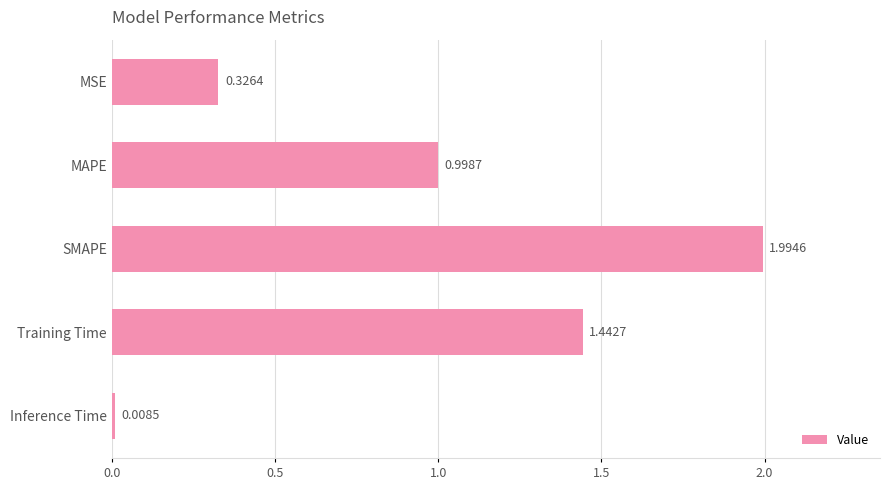

What is the label of the 2nd bar from the bottom?

Training Time